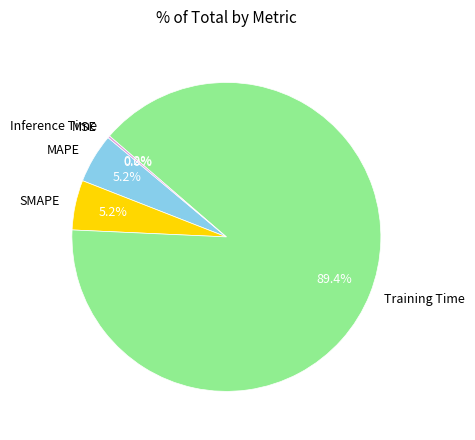

What portion of the pie excludes Training Time?

10.6%